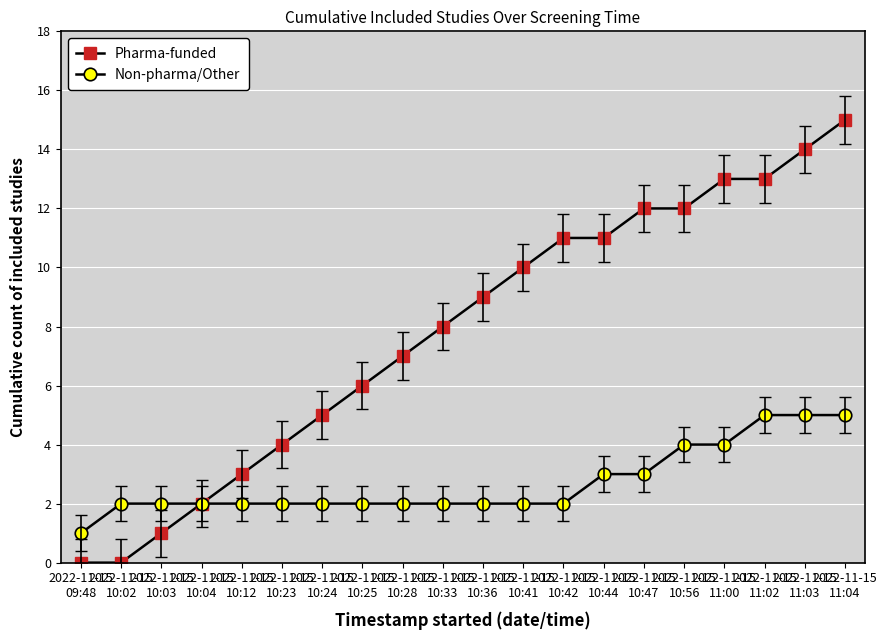

Between 2022-11-15
10:03 and 2022-11-15
10:42, which series saw the biggest shift?

Pharma-funded